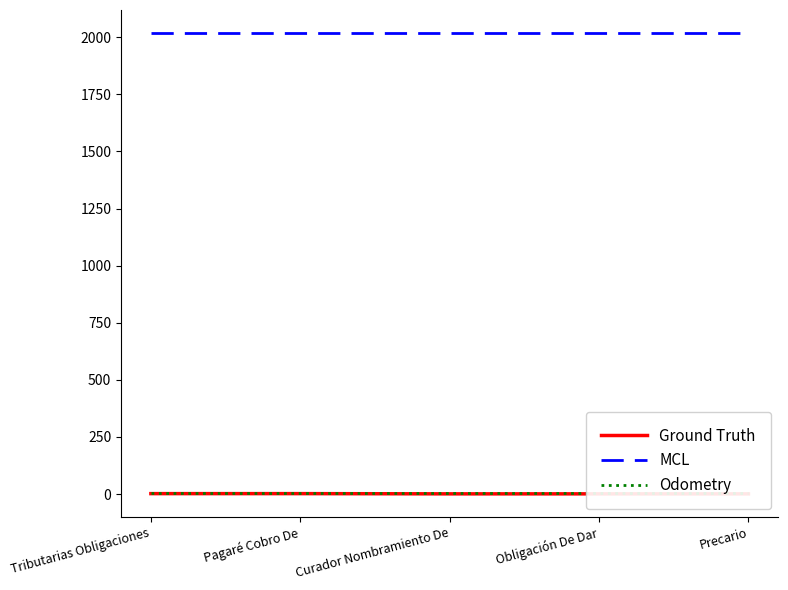

True or false: Ground Truth and MCL cross at least once.

False